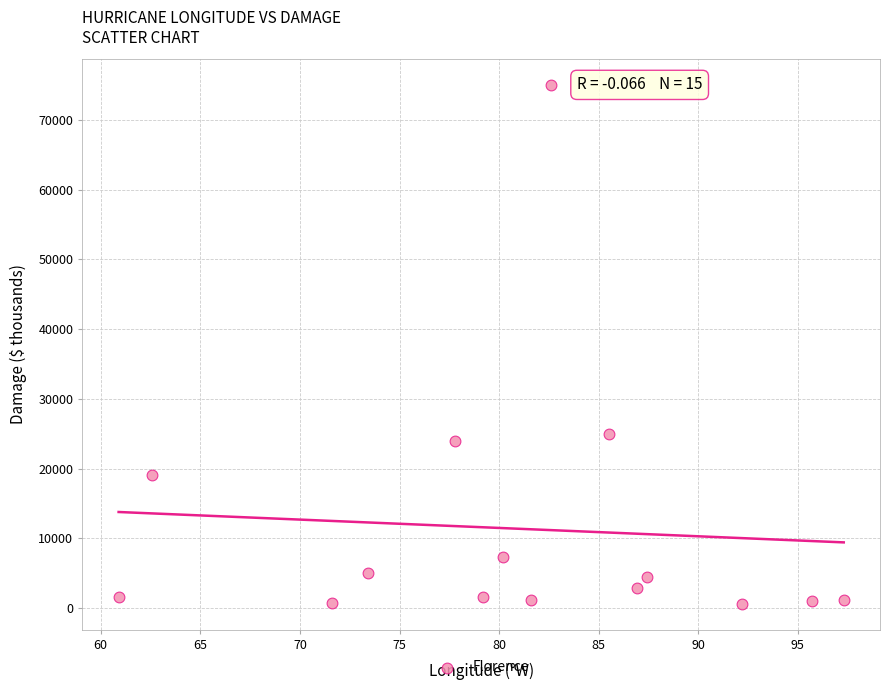

What Y value in the scatter plot is closest to 37800?

25000